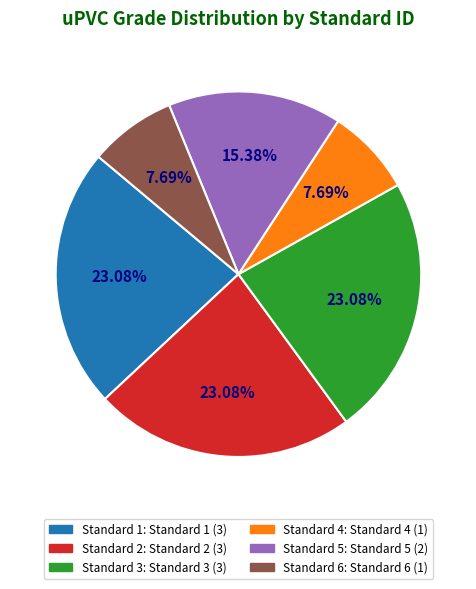

How many slices are in this pie chart?

6